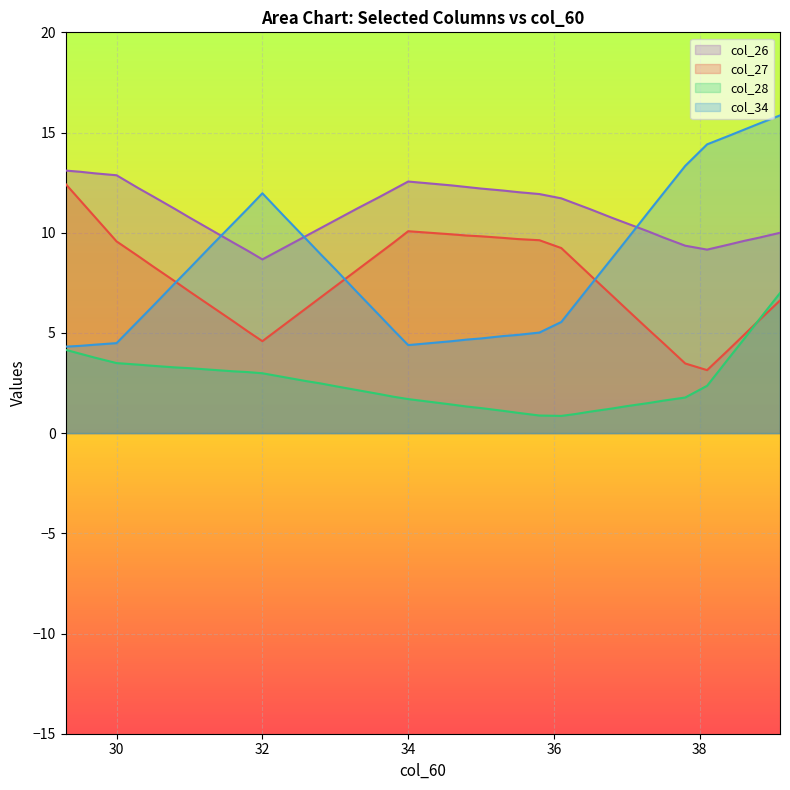

What is the approximate value of col_27 at 30.3?

8.8